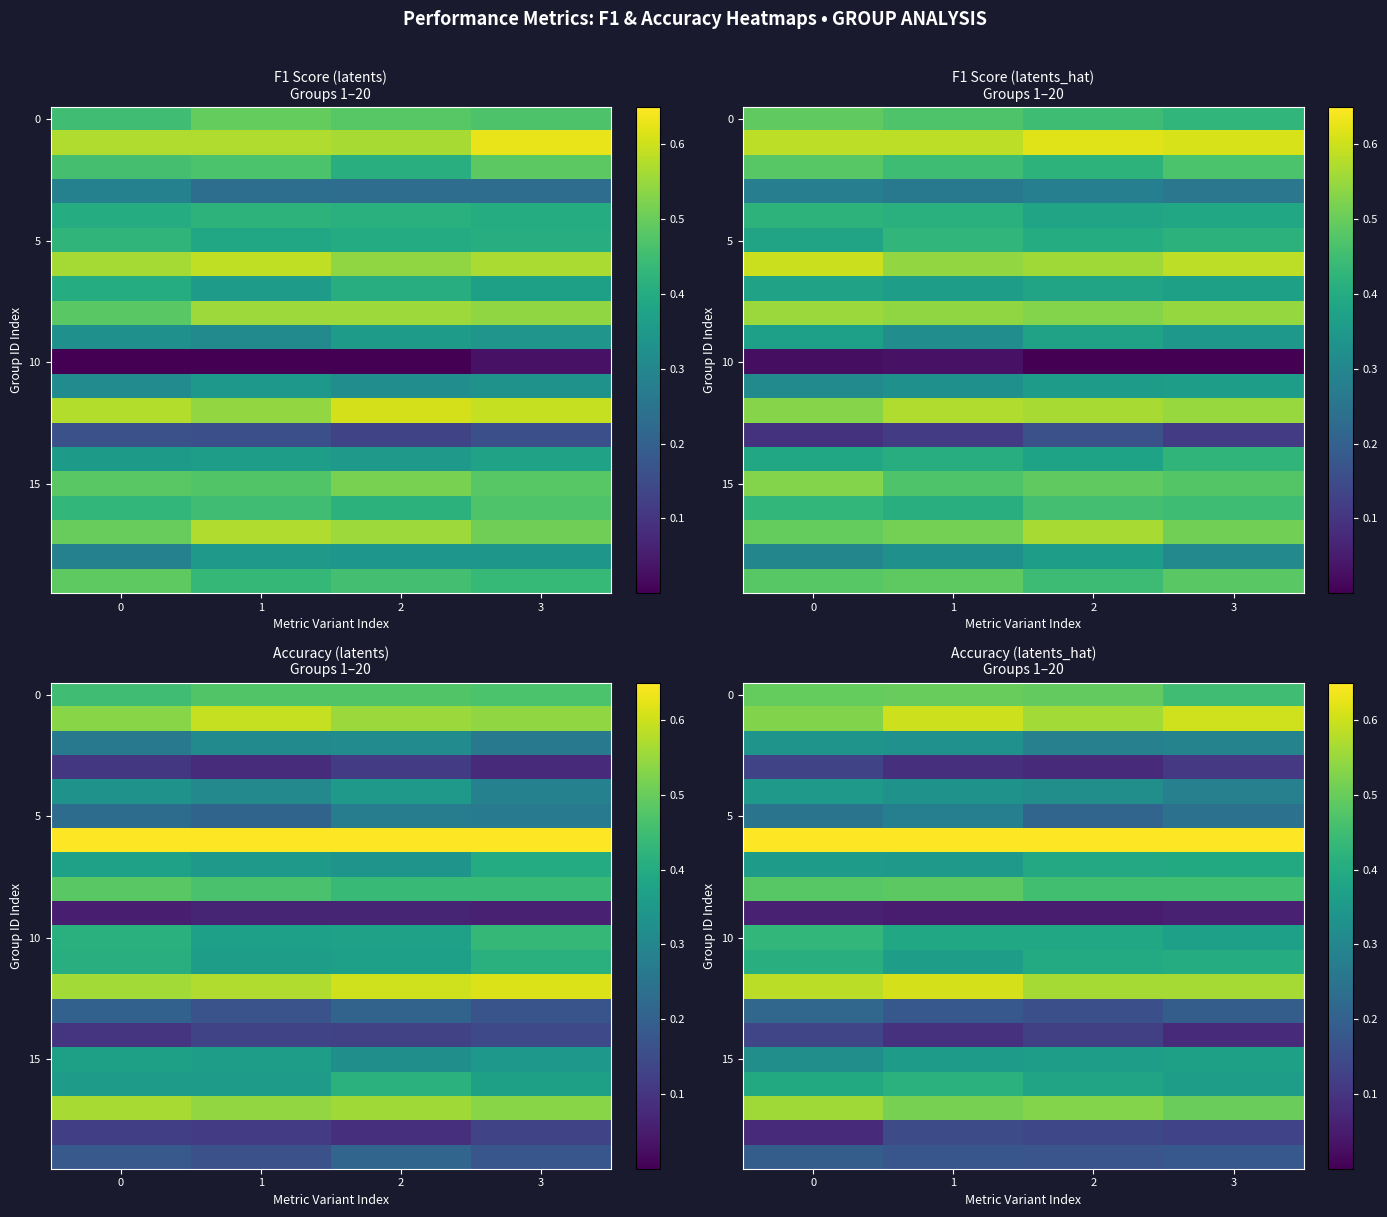

What is the spread (max minus min) of values at 0?

0.6